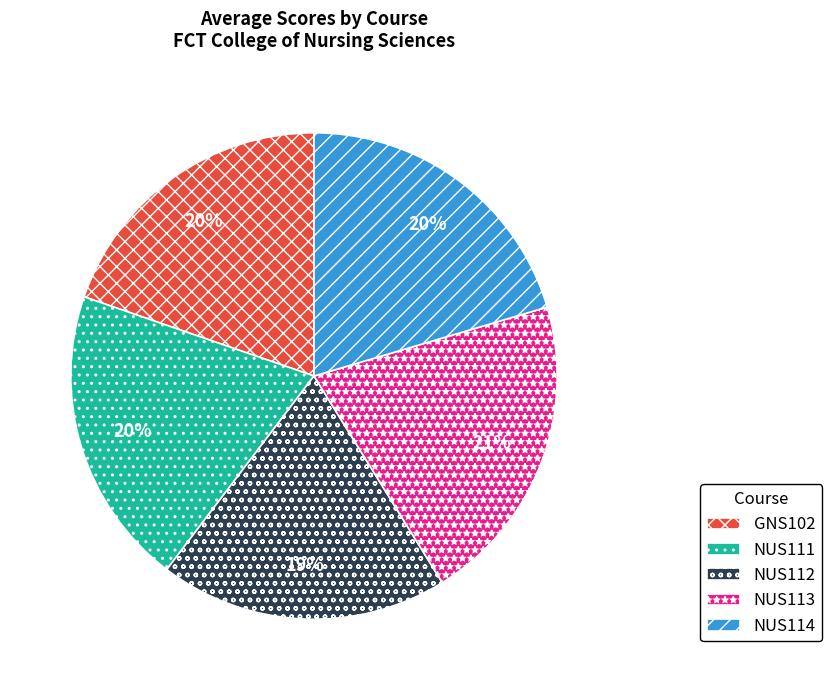

Is there any slice that represents more than half of the pie?

No